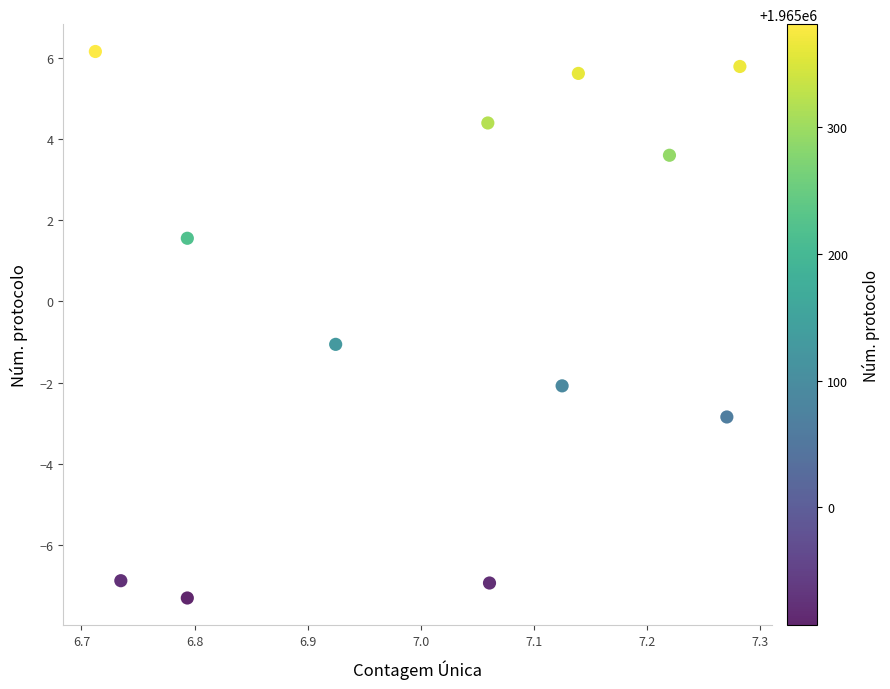

What Y value in the scatter plot is closest to 0?

-1.1